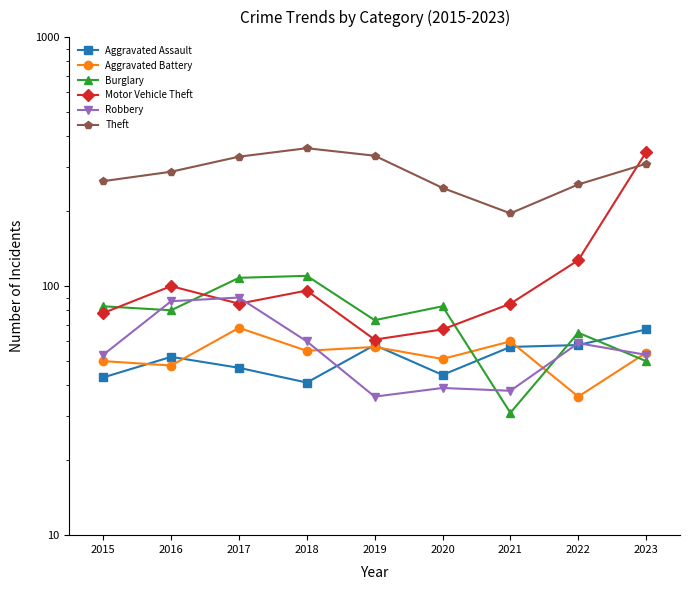

The value of Motor Vehicle Theft at 2020 is 34. True or false?

False